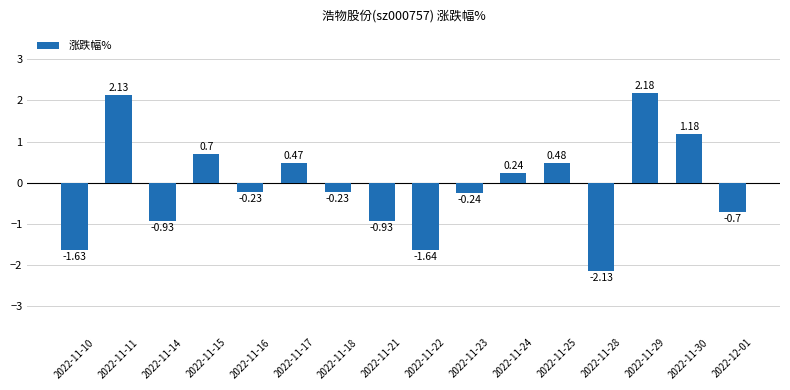

What is the difference between the values at 2022-11-18 and 2022-11-22?

1.4